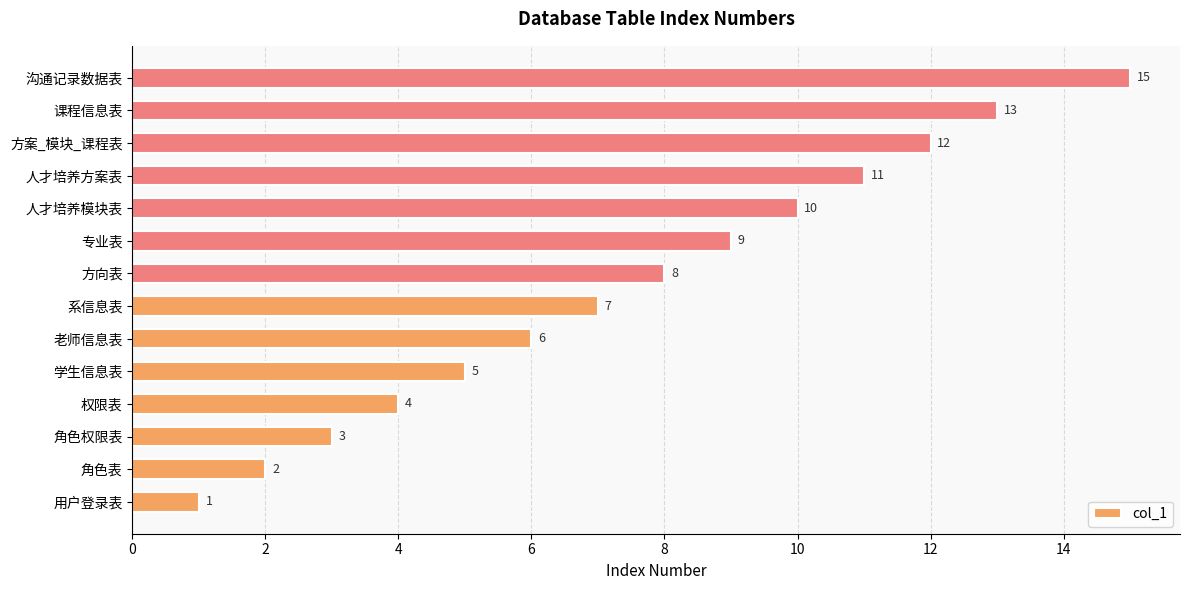

At which category does the chart reach its minimum across all series?

用户登录表